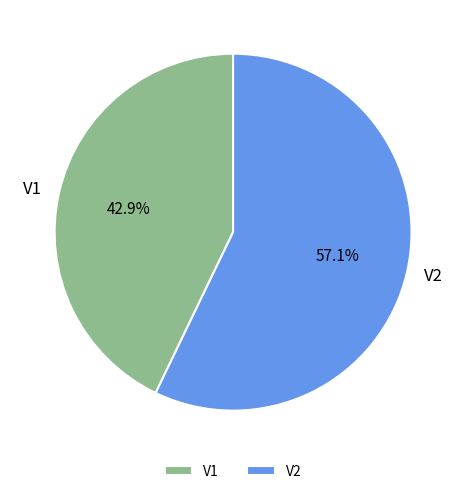

Does V1 account for over 50% of the chart?

No